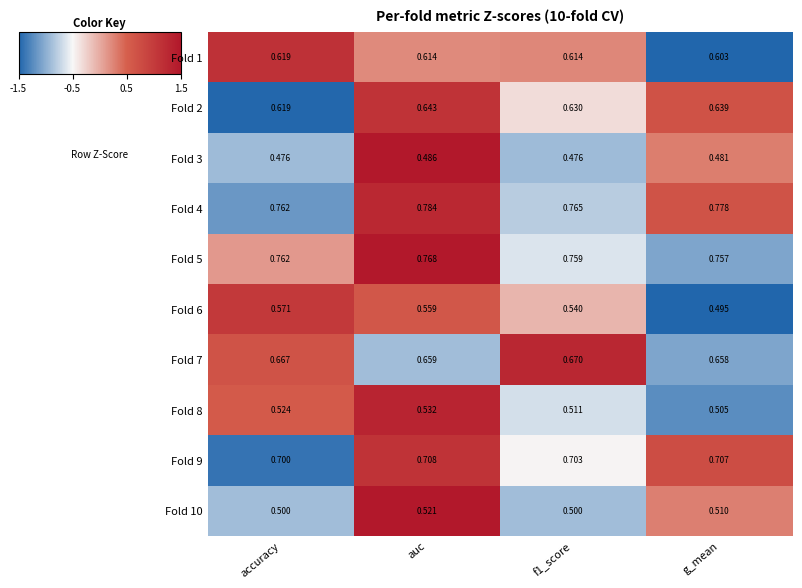

At which label does Fold 3 reach its peak?

auc